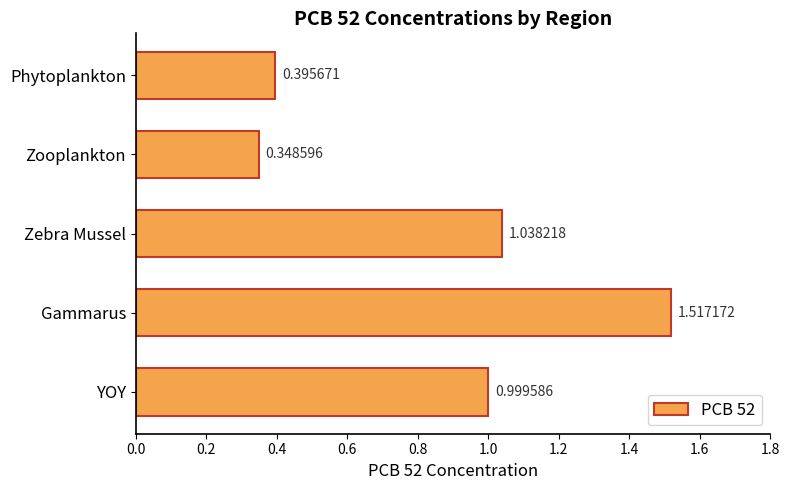

Are the bars grouped side by side (vs. stacked)?

No